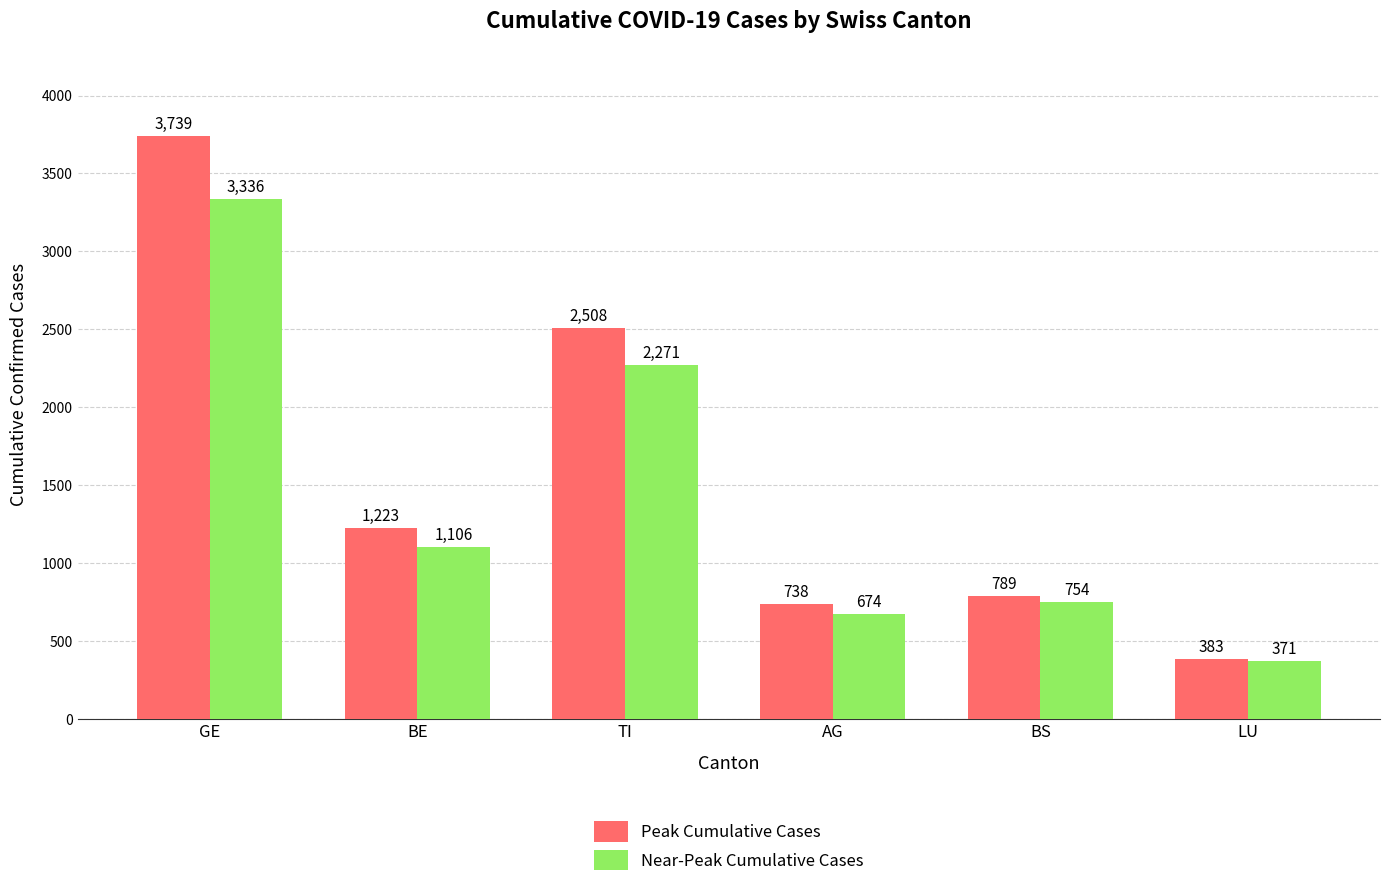

How many bars are there in total?

12